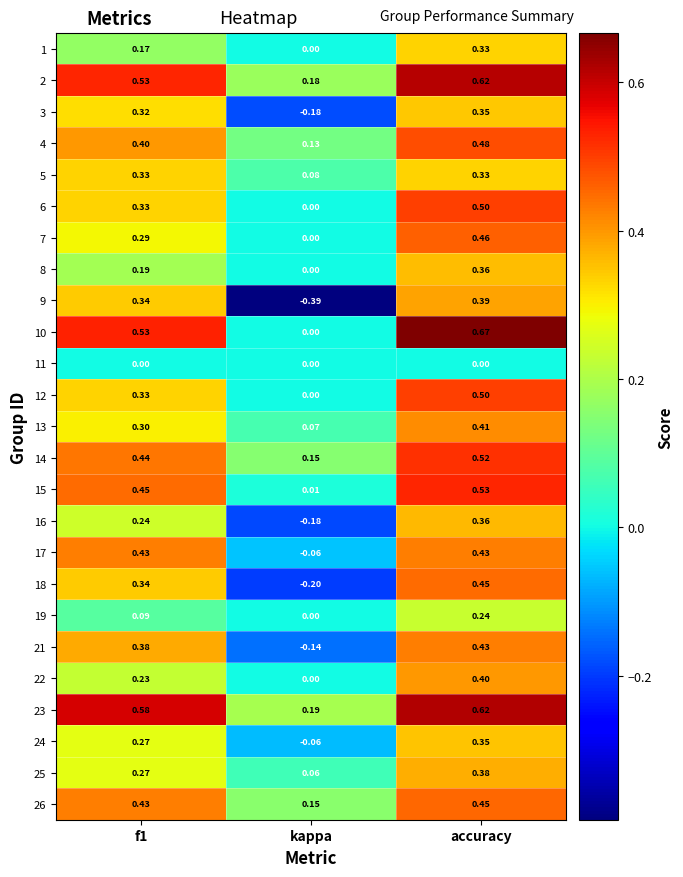

What is the total value across all series at f1?

8.2